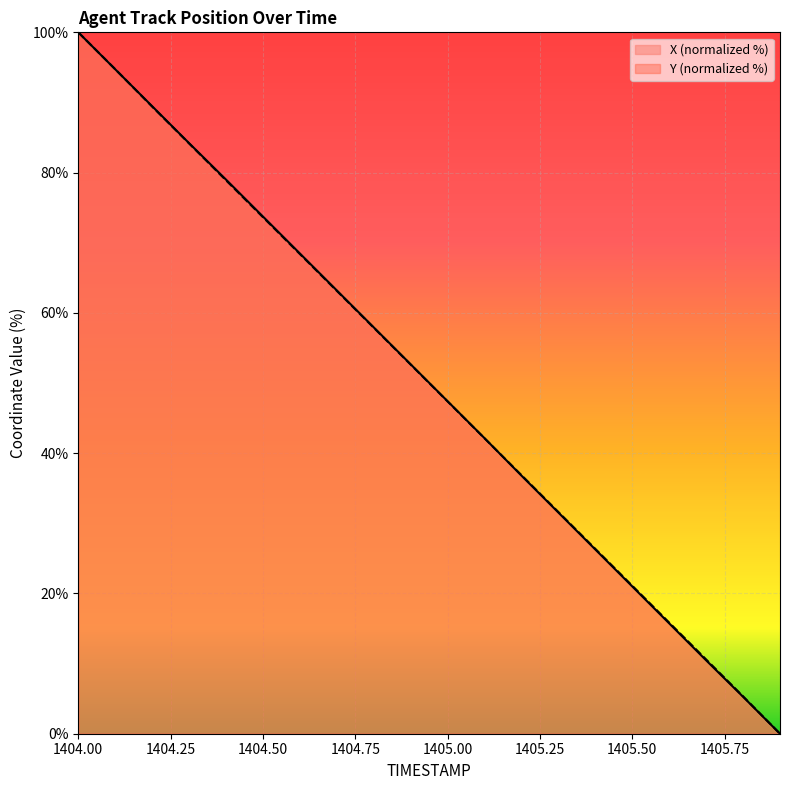

At 1404.7, list the series in order from largest to smallest.

X, Y